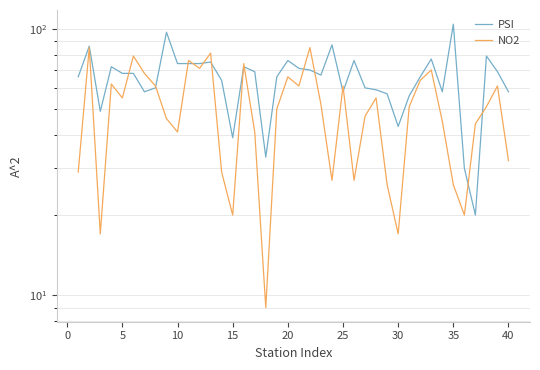

How many lines are shown in the chart?

2